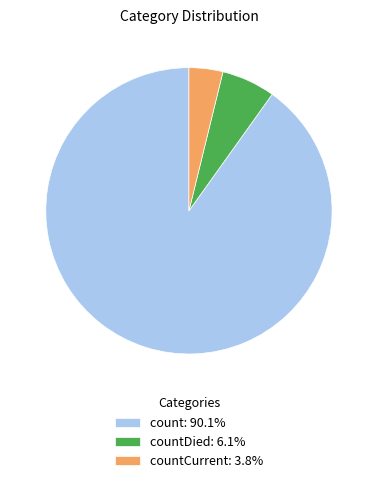

Combined, do countCurrent: 3.8% and count: 90.1% account for over 50%?

Yes